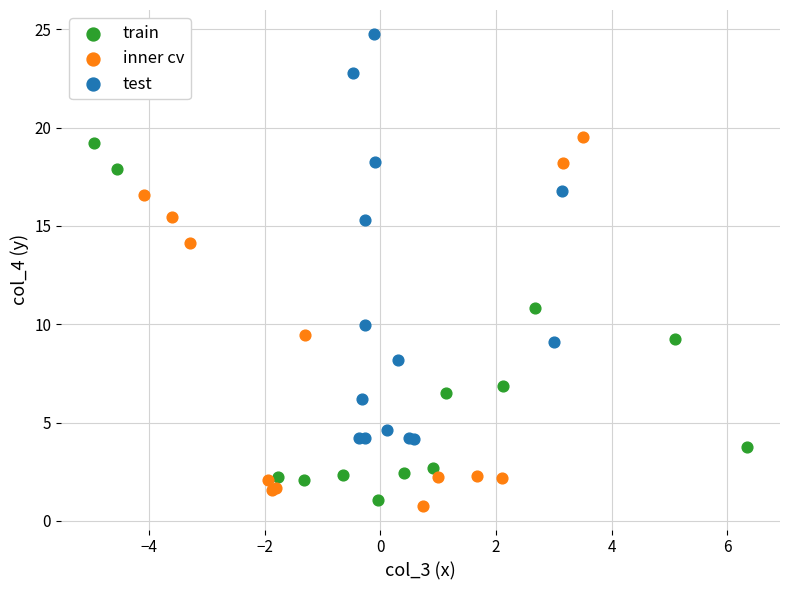

What are all the series names shown in the legend?

train, inner cv, test